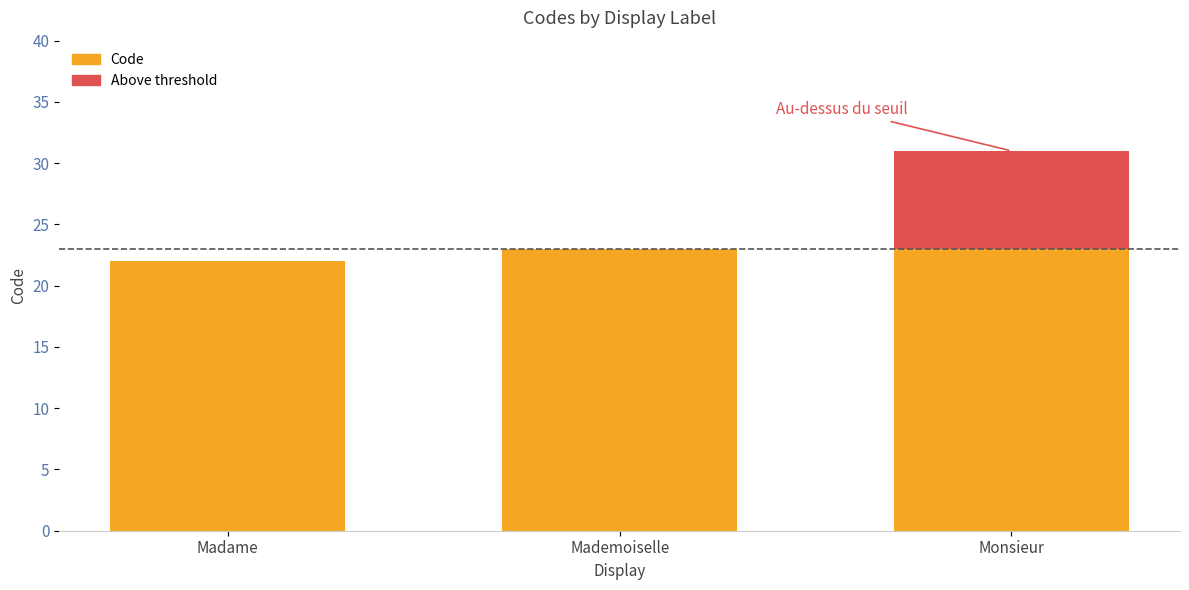

Reading left to right, what are all the values shown in this chart?

Madame=22	Mademoiselle=23	Monsieur=31